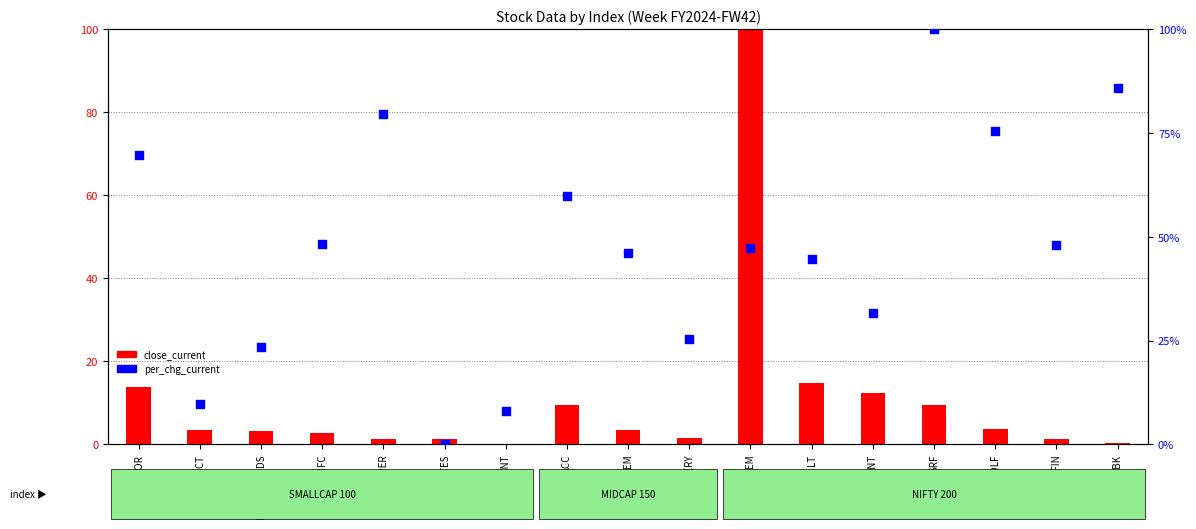

What are all the series names shown in the legend?

close_current, per_chg_current